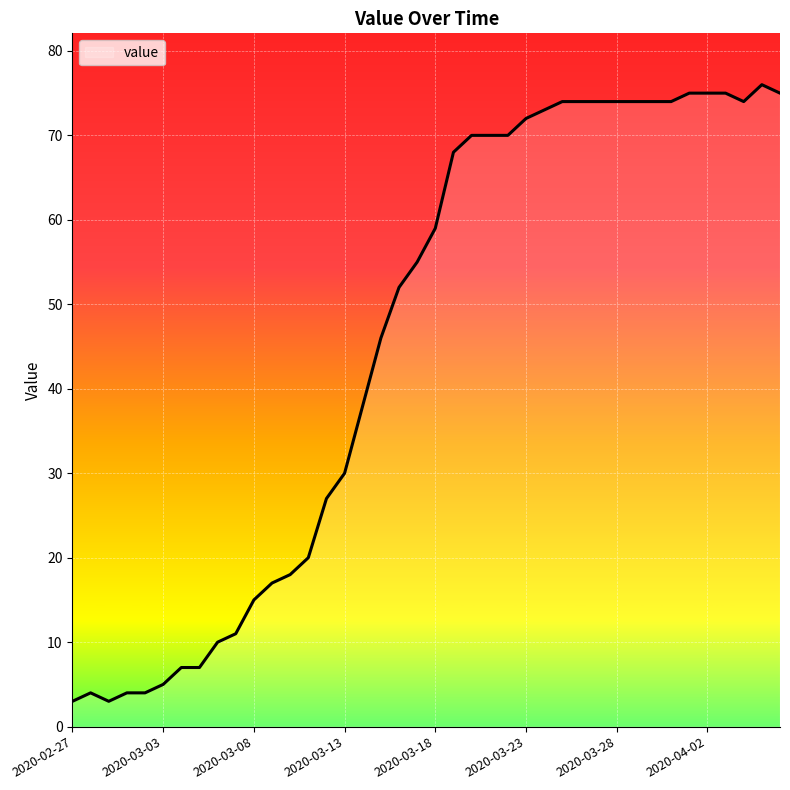

Reading left to right, what are all the values shown in this chart?

3	4	3	4	4	5	7	7	10	11	15	17	18	20	27	30	38	46	52	55	59	68	70	70	70	72	73	74	74	74	74	74	74	74	75	75	75	74	76	75